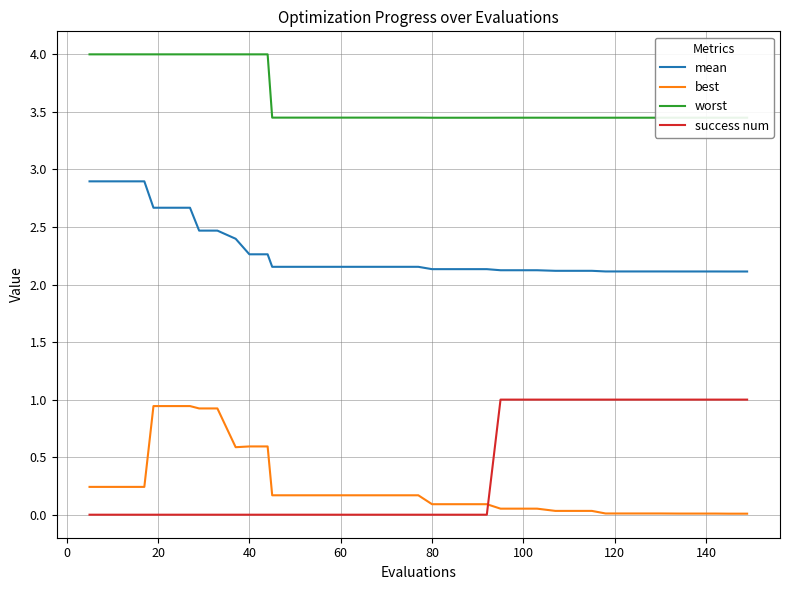

True or false: success num and worst cross at least once.

False